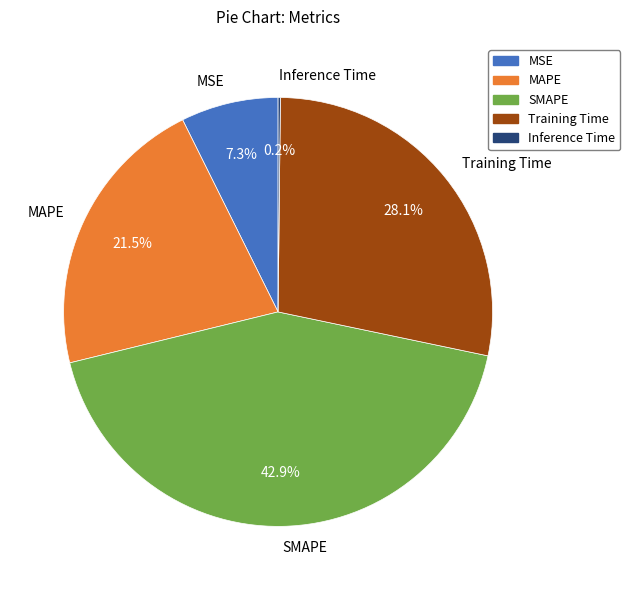

What percentage do MAPE and SMAPE together represent?

64.4%